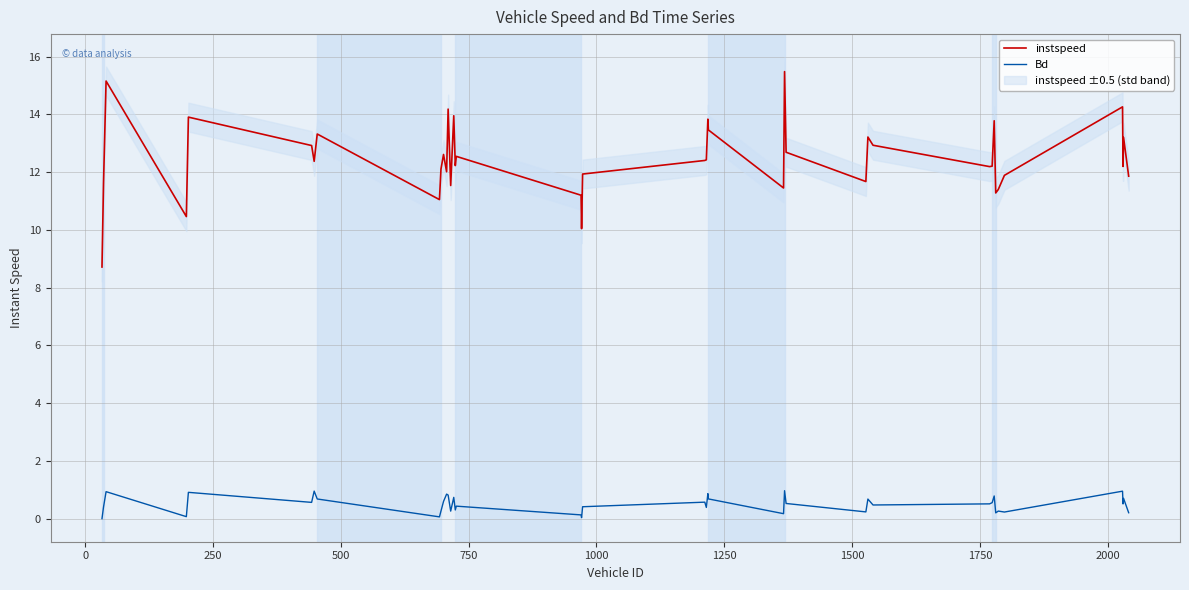

True or false: Bd and instspeed cross at least once.

False